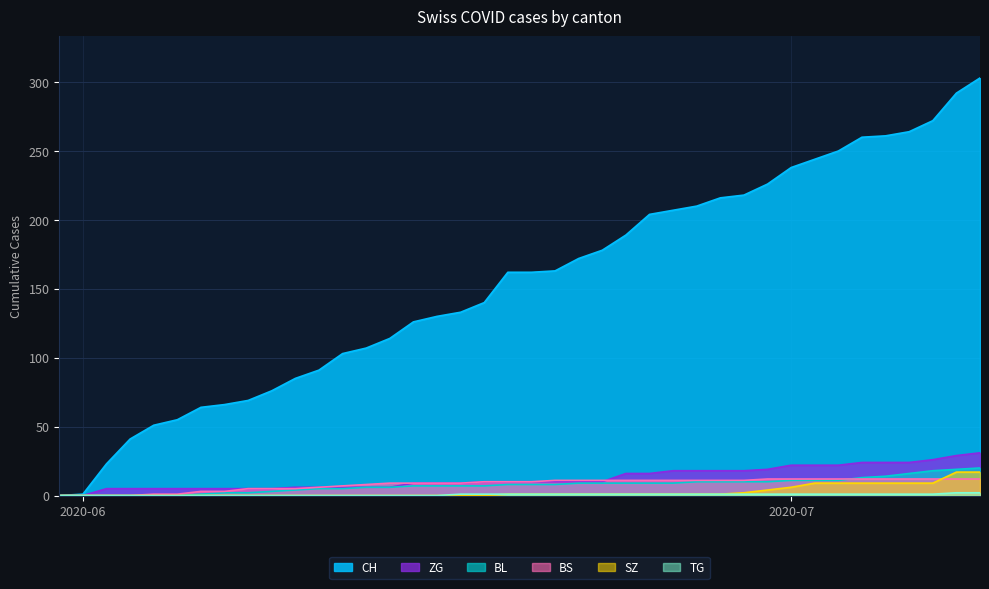

Does the chart have visible grid lines?

Yes